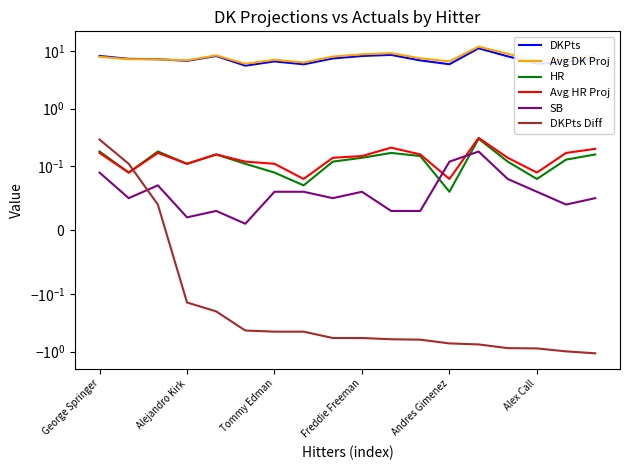

What is the approximate value of SB at 13?

0.2